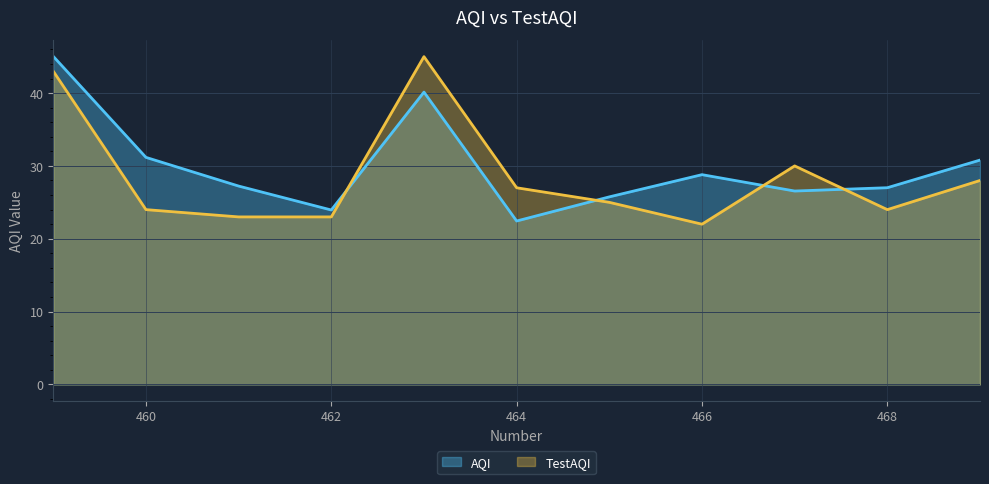

How many lines are shown in the chart?

2